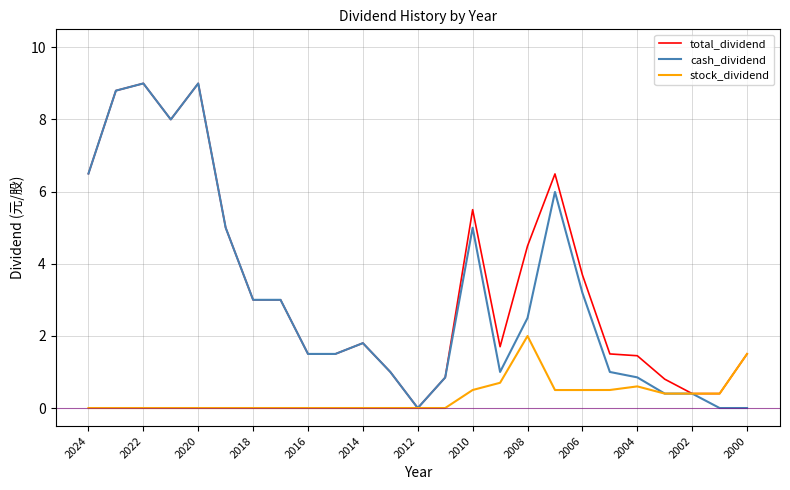

What is the maximum value for stock_dividend?

2.0